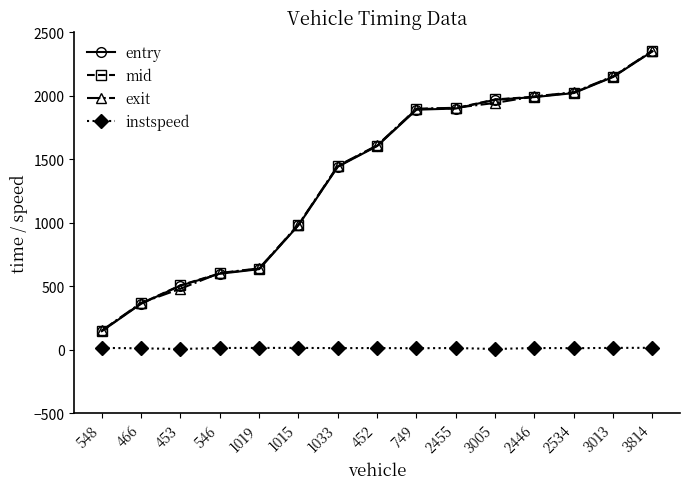

What is the value of the exit point at the 8th from the left?

1610.1